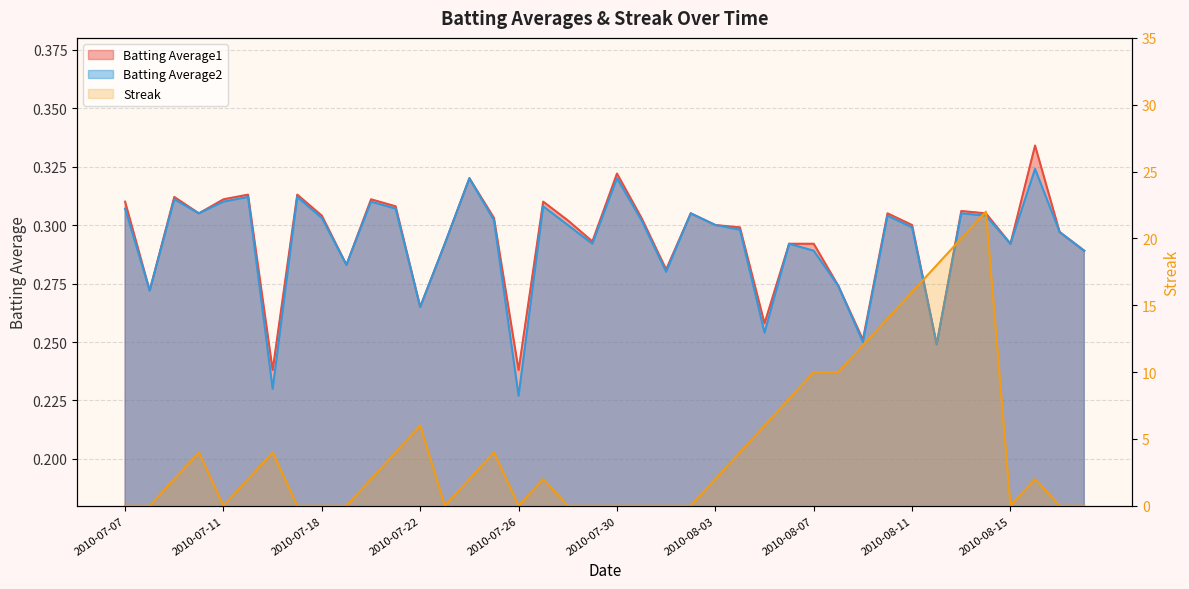

In Batting Average1, how many points are higher than both neighbors (excluding endpoints)?

11